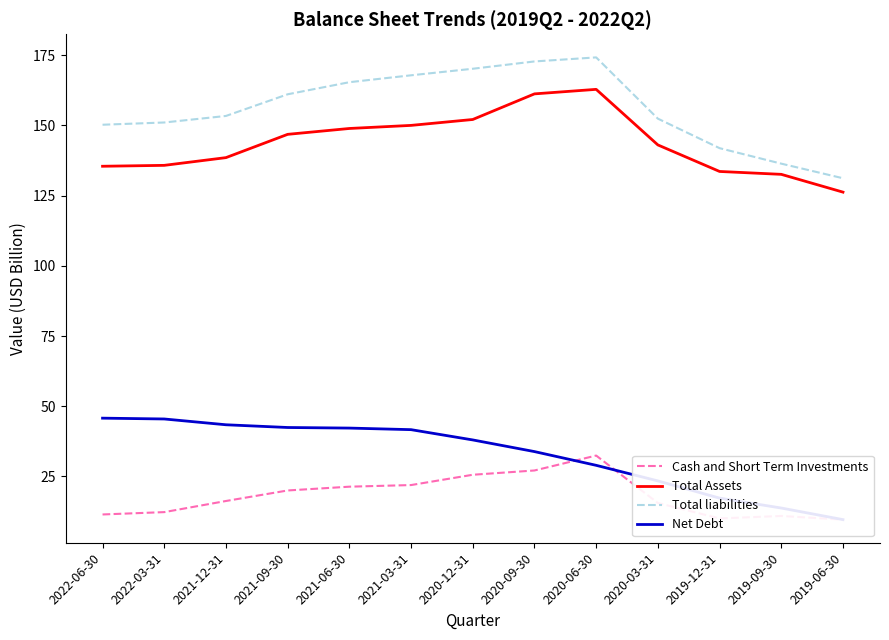

How many categories are shown in the chart?

13